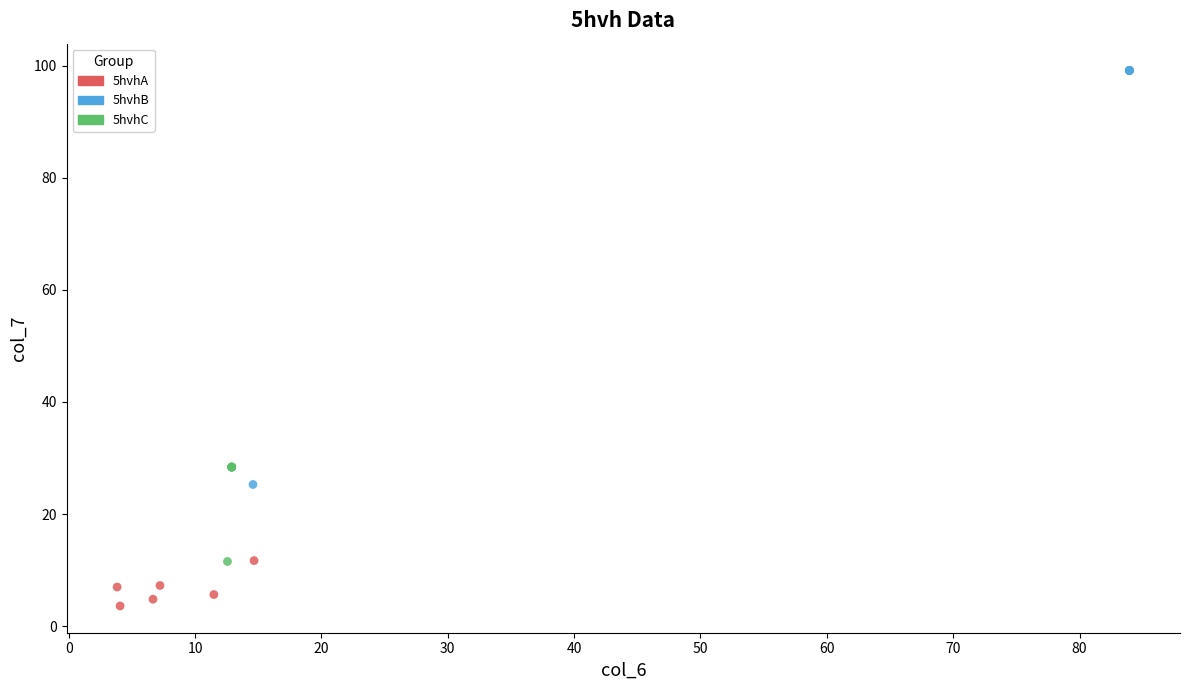

Which series has the widest spread of Y values?

5hvhB